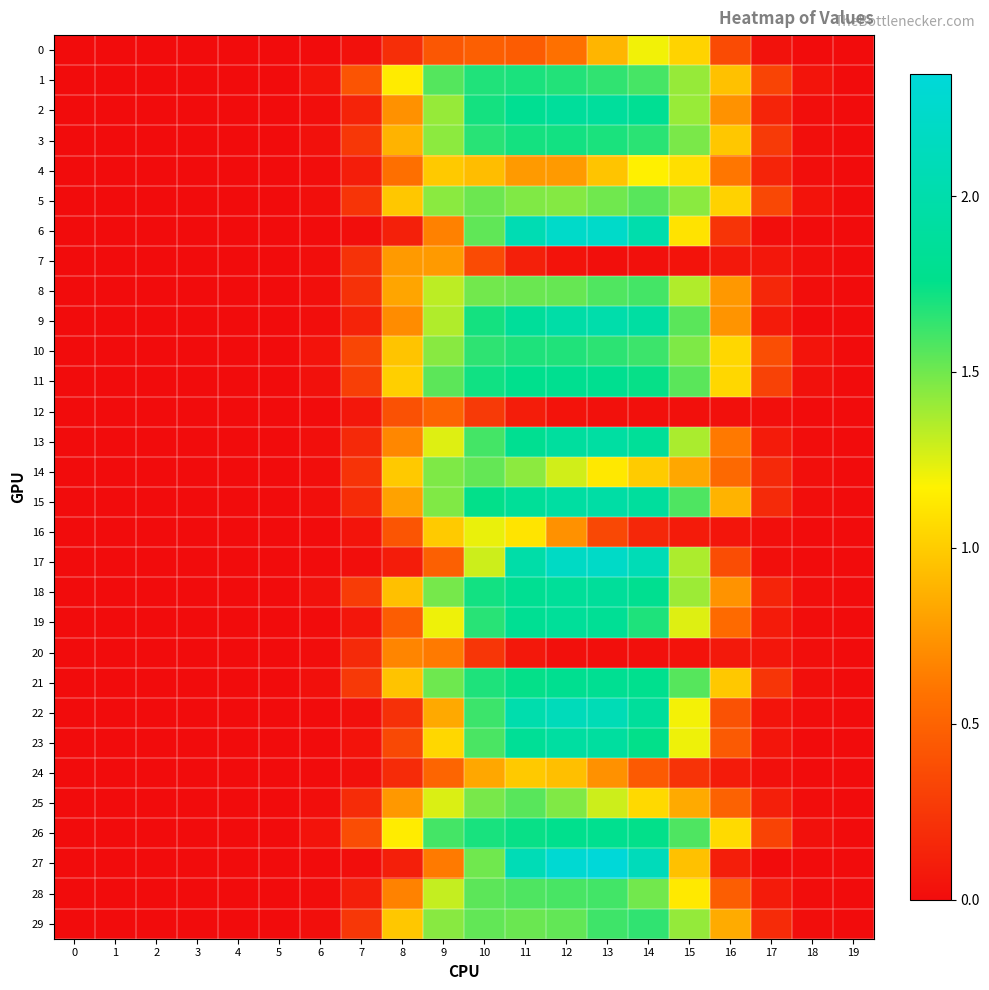

Which series has the largest total across all categories?

26